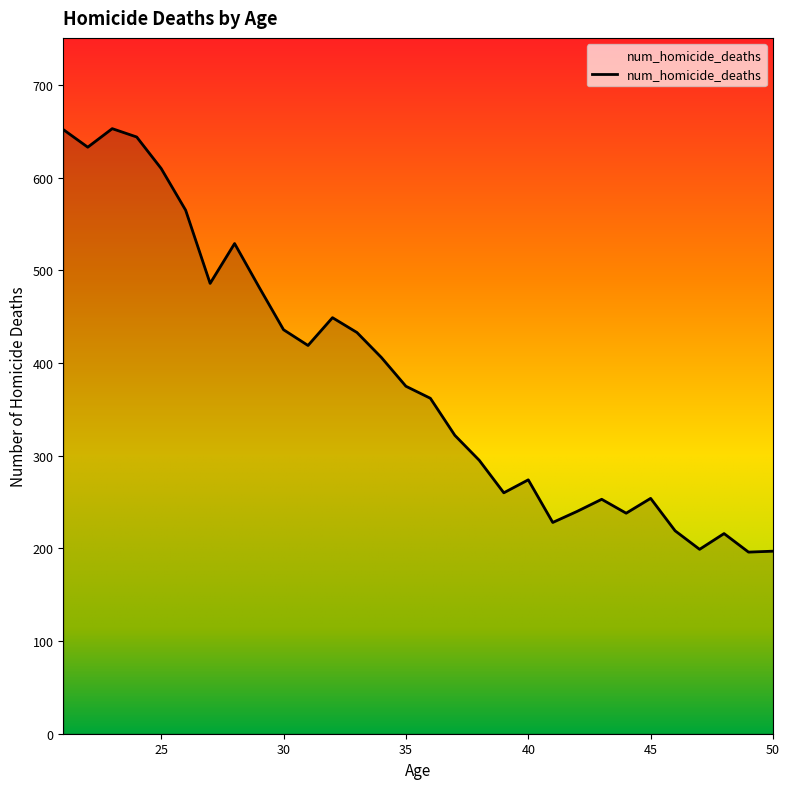

What is the maximum value shown in the chart?

653